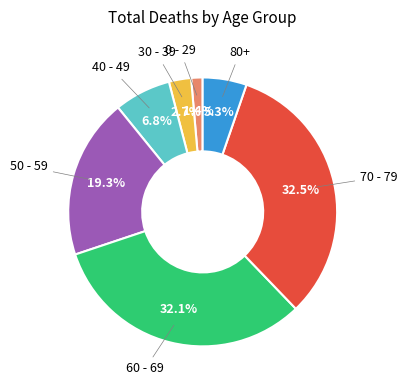

Does any single category account for the majority?

No